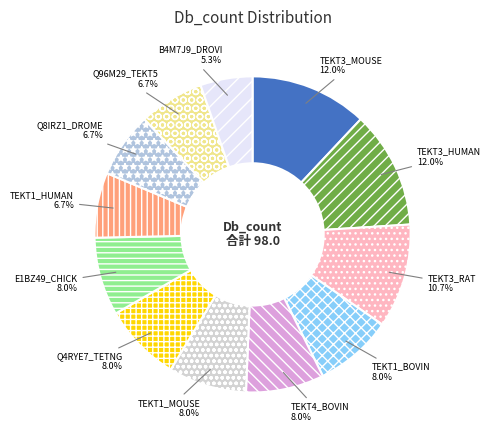

What is the ratio of the value at Q8IRZ1_DROME to the value at E1BZ49_CHICK?

0.8